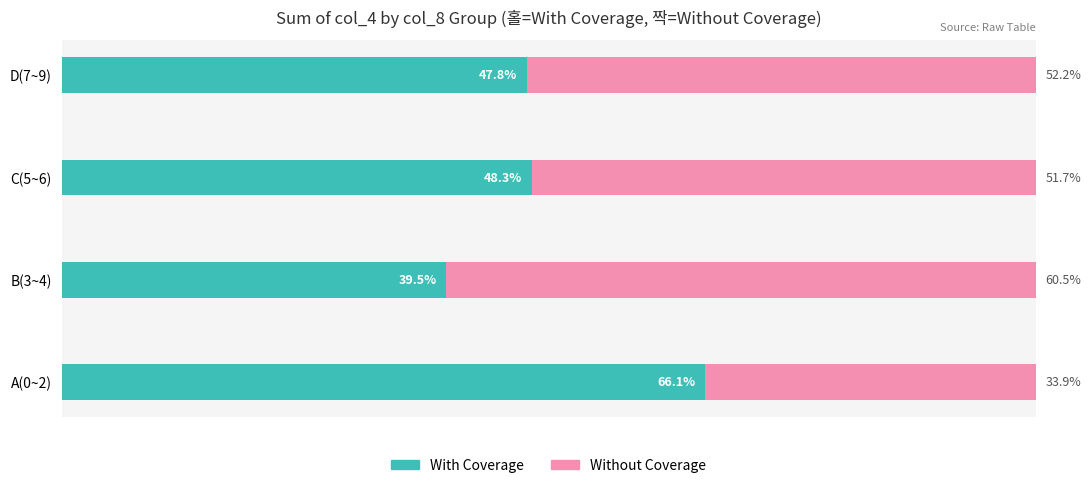

At which label does With Coverage reach its peak?

A(0~2)